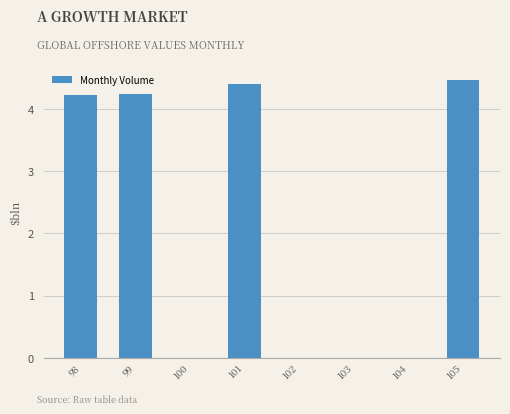

Is it true that the value at 101 is 7.1?

False